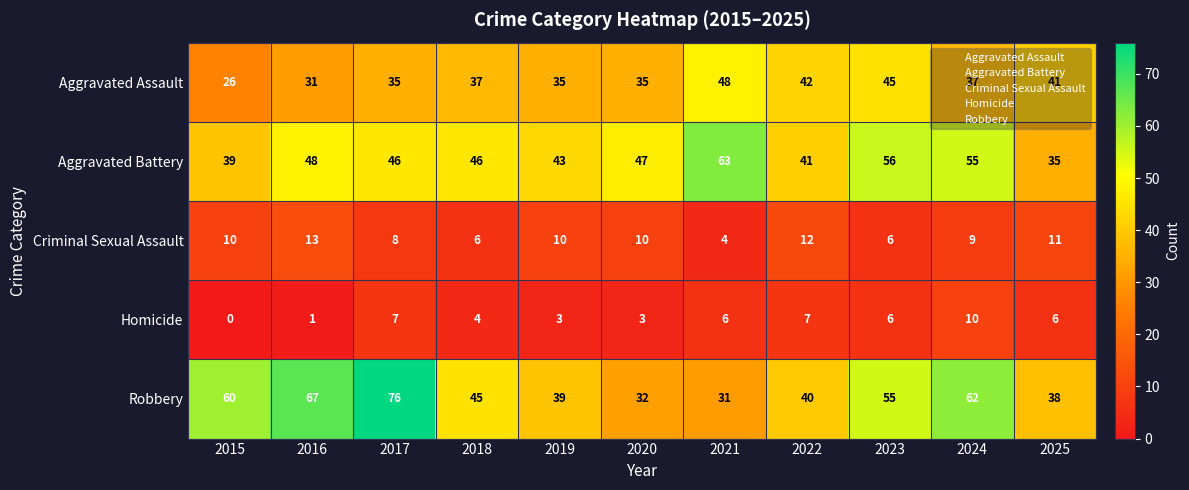

At which label is Criminal Sexual Assault closest to 8?

2017